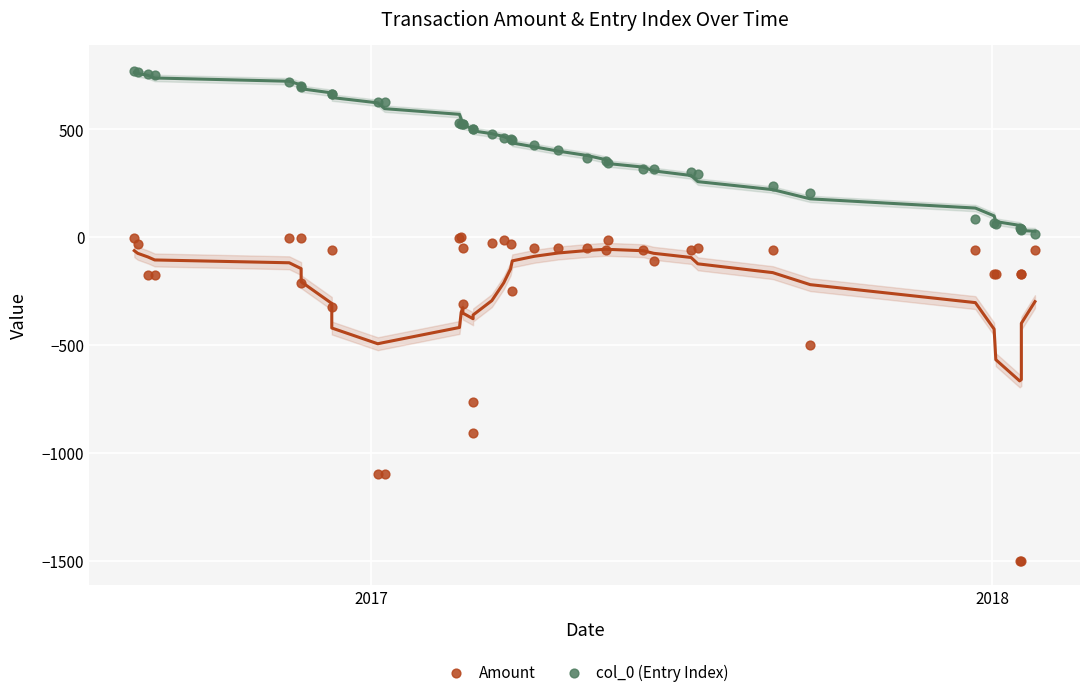

Which series has the largest Y range (max minus min)?

Amount